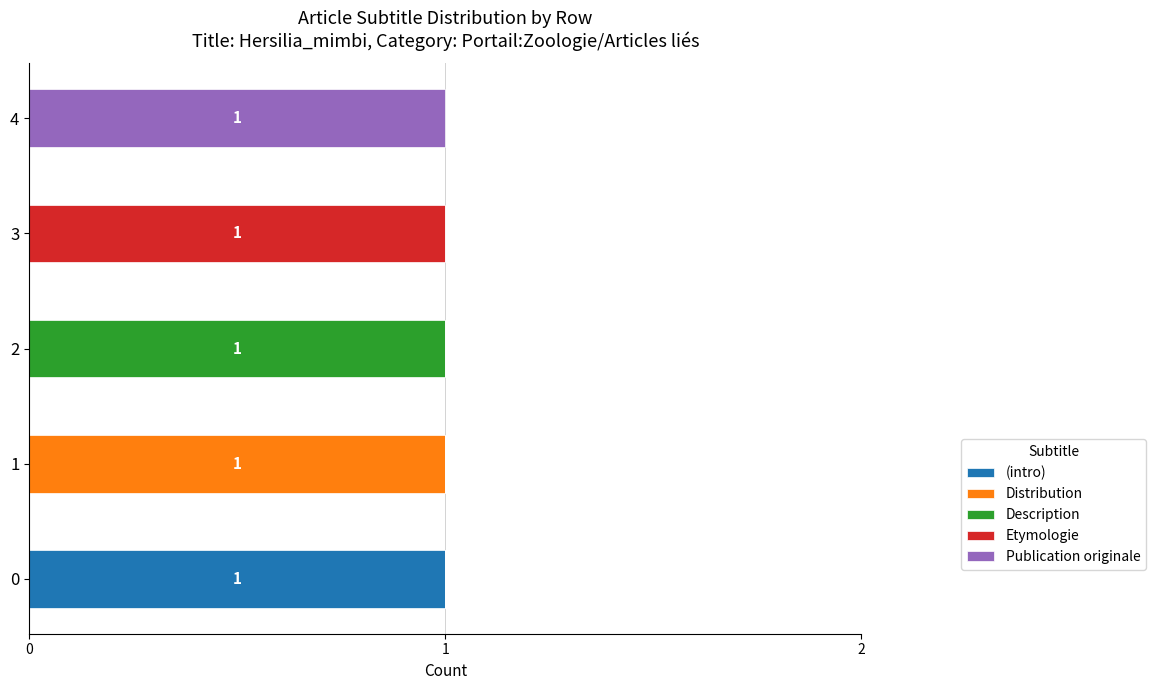

The (intro) series shows 0 at 4. True or false?

True